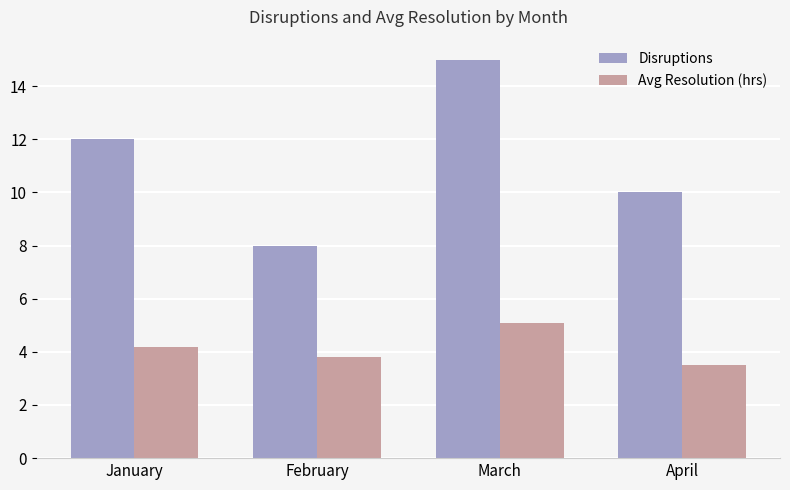

How many data points does each series have?

4